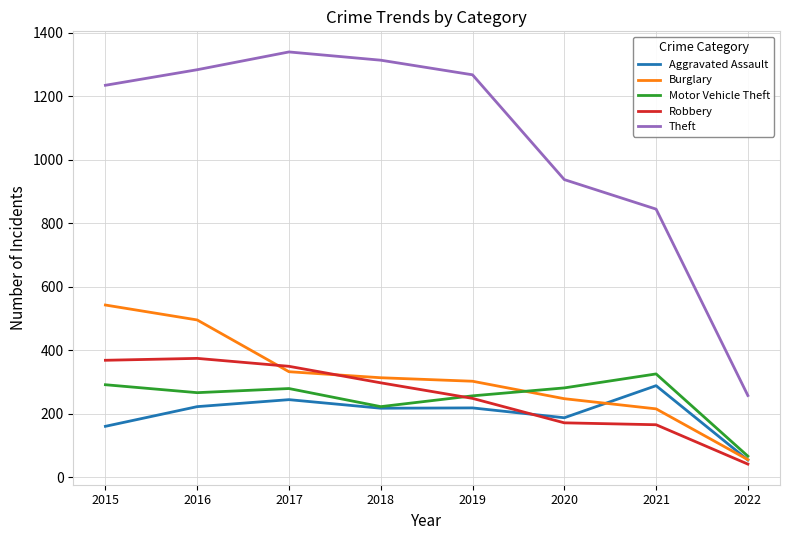

True or false: Robbery has more than 0 interior local peaks.

True